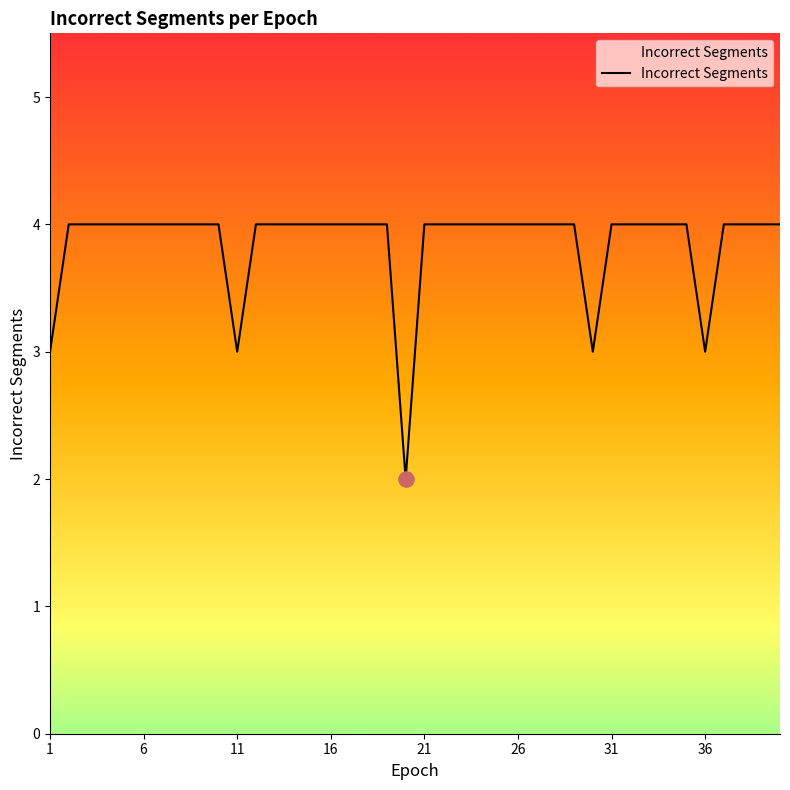

What is the maximum value shown in the chart?

4